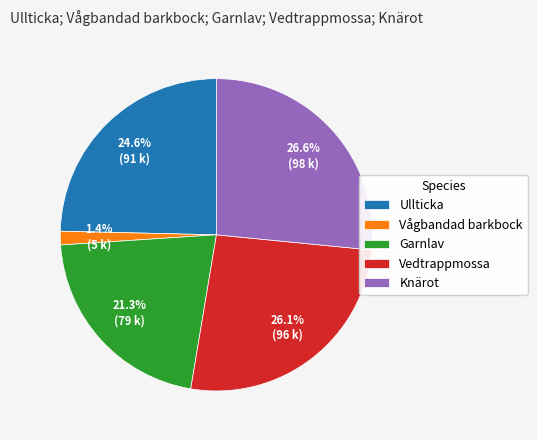

Does Knärot account for over 50% of the chart?

No